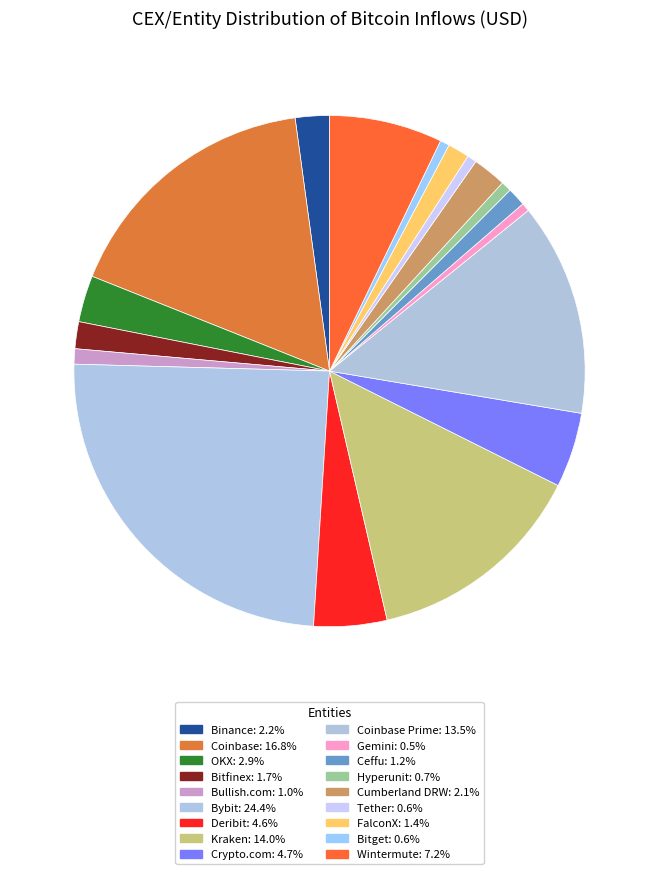

Rank the categories by value from lowest to highest.

Gemini, Bitget, Tether, Hyperunit, Bullish.com, Ceffu, FalconX, Bitfinex, Cumberland DRW, Binance, OKX, Deribit, Crypto.com, Wintermute, Coinbase Prime, Kraken, Coinbase, Bybit